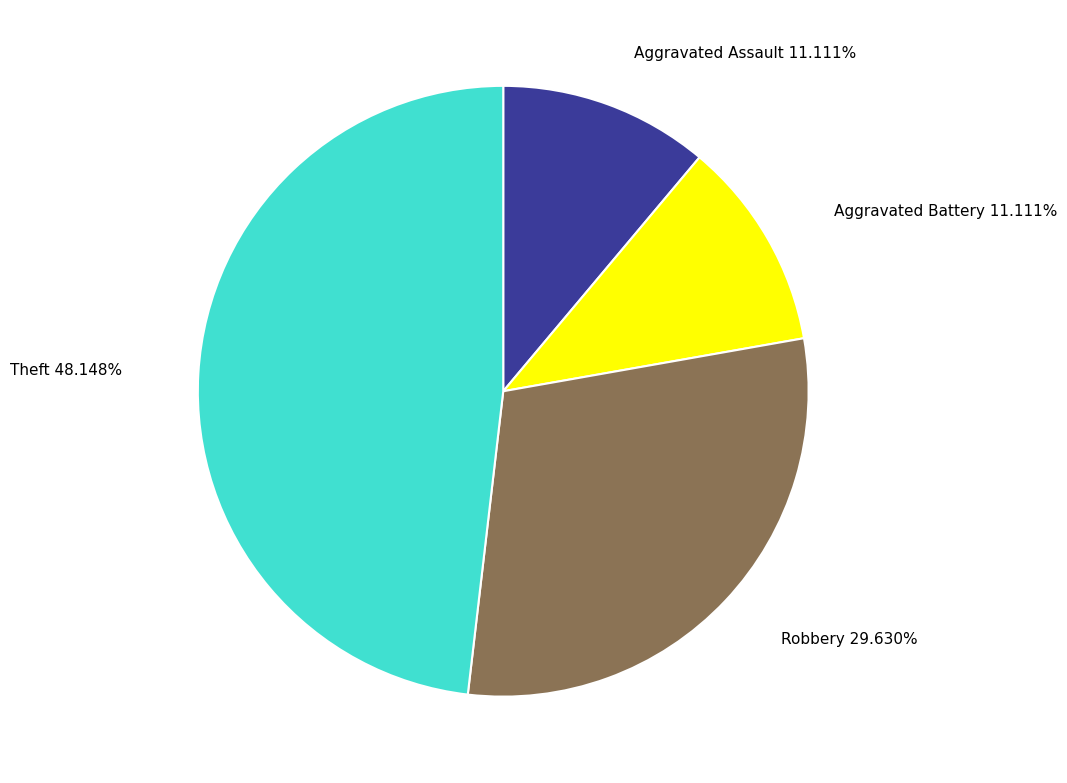

Is there any slice that represents more than half of the pie?

No